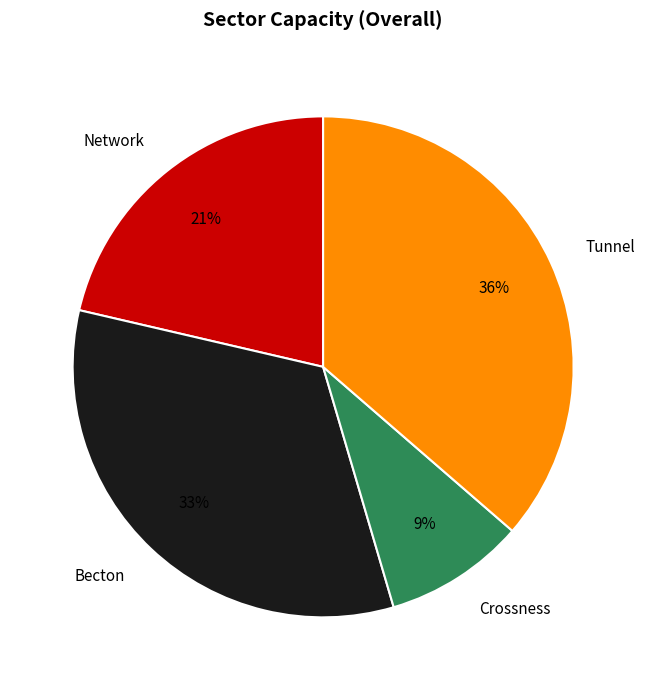

To the nearest percent, what is the combined percentage of Tunnel and Crossness?

45%